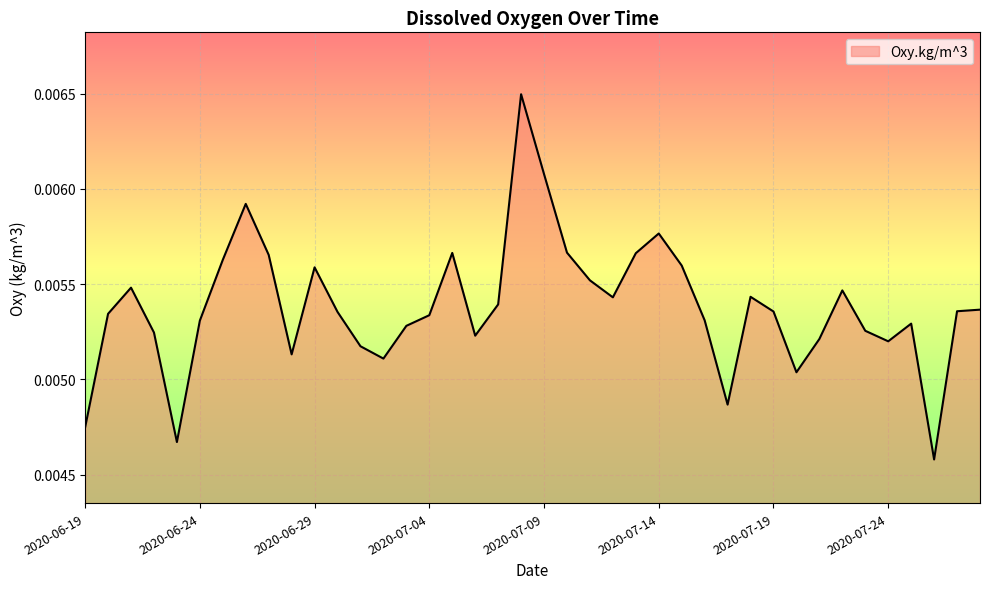

Count the number of categories in the chart.

40